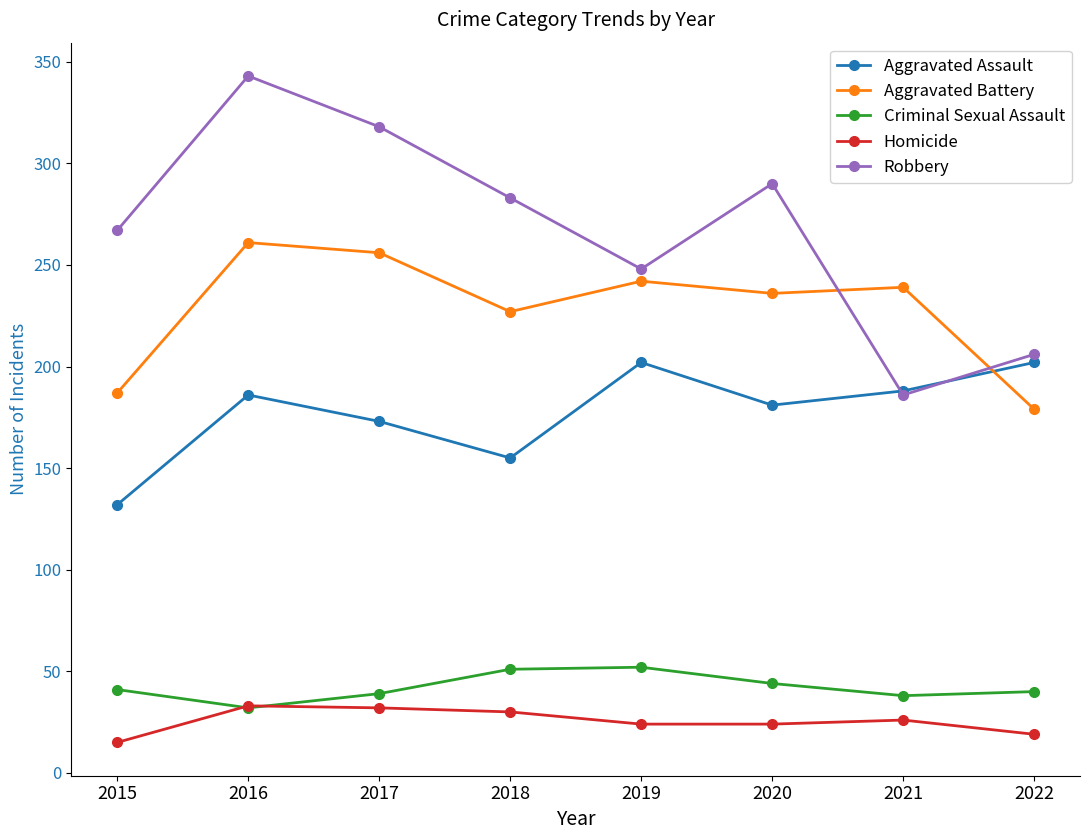

Is the value of Aggravated Assault at 2015 greater than the value of Aggravated Battery at 2019?

No